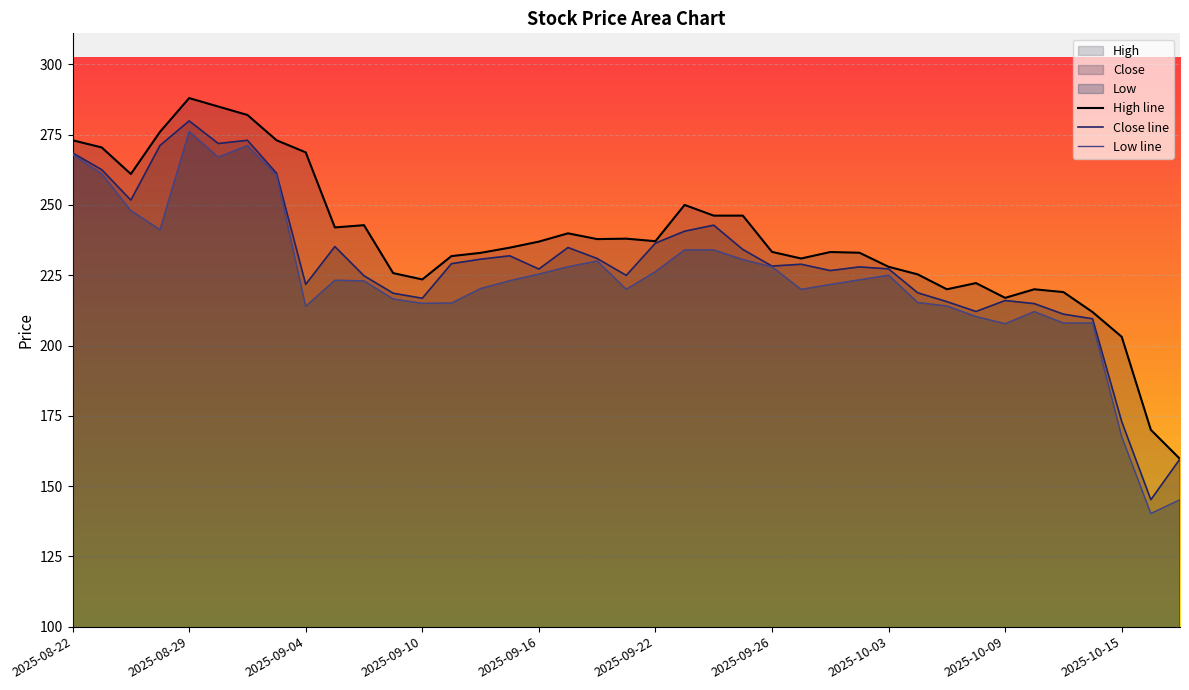

What position from the right is 34?

5